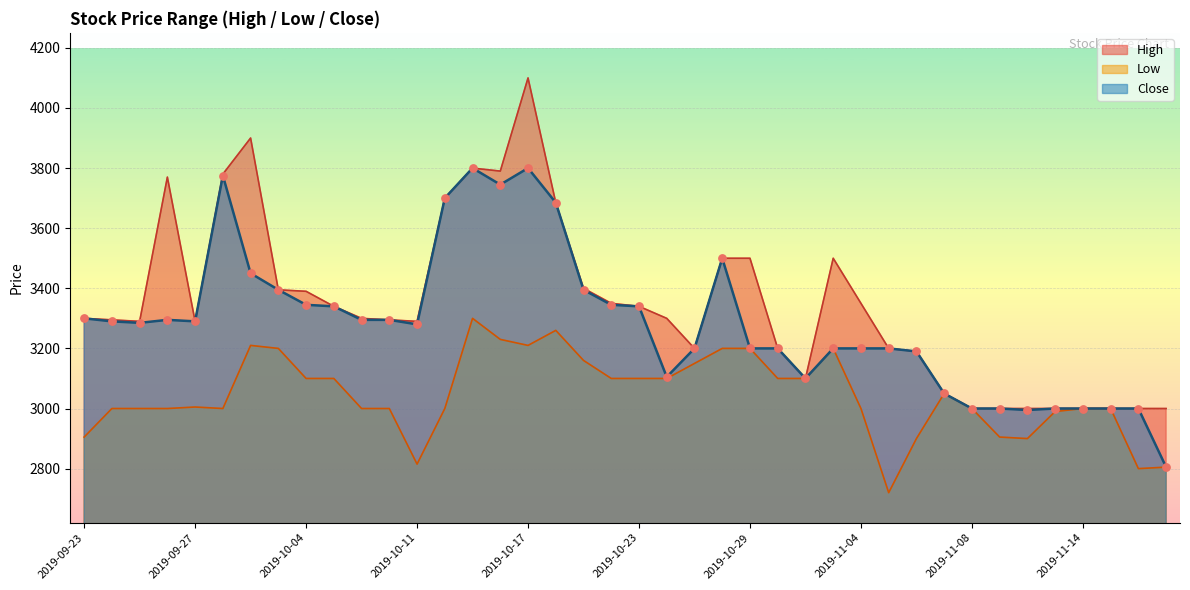

Is the value of Close at 2019-10-11 greater than the value of High at 2019-10-16?

No